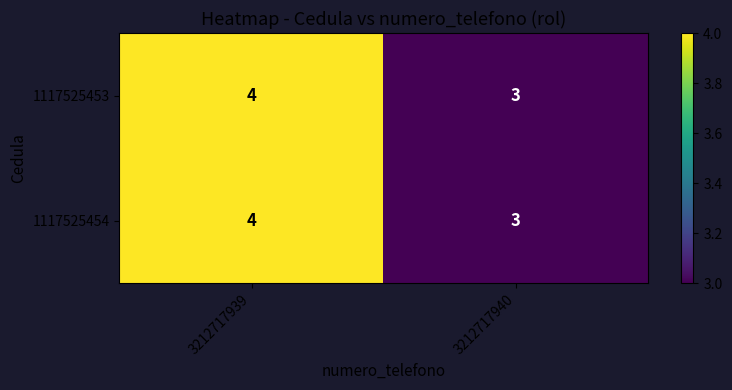

Reading left to right, transcribe all the data shown in this chart.

1117525453: 4	3
1117525454: 4	3